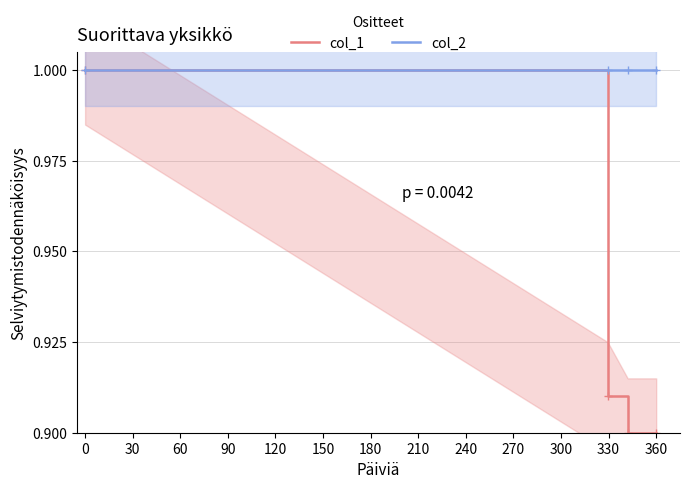

The col_1 series shows 1.0 at 0. True or false?

True